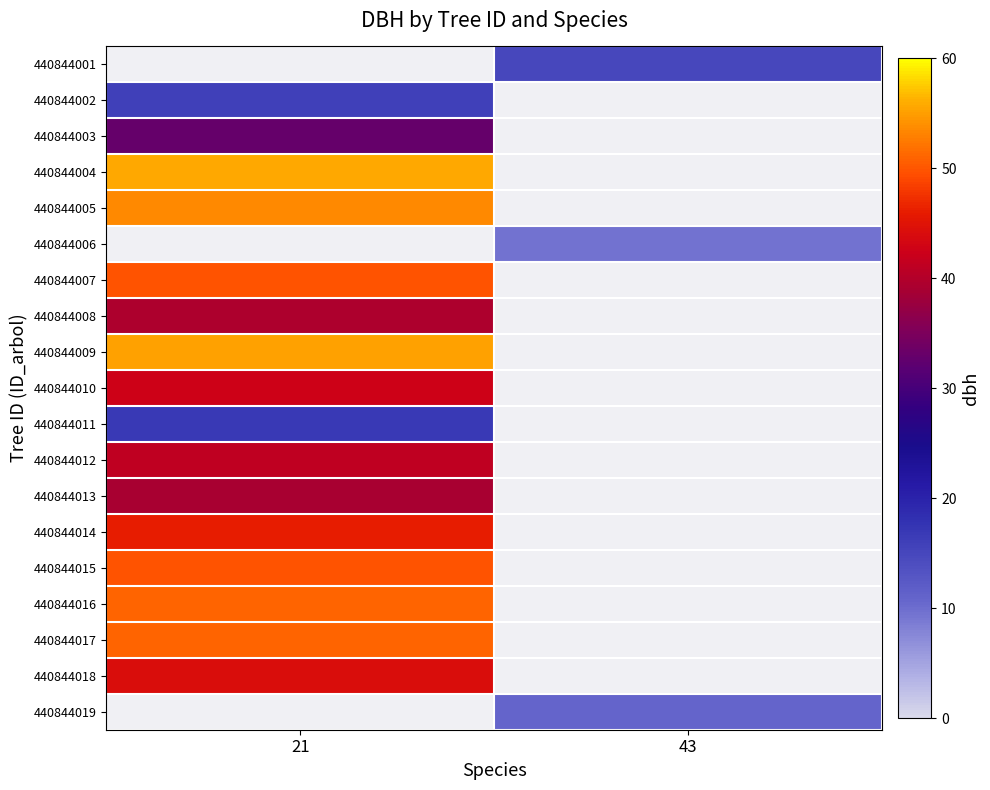

The value of 440844007 at 21 is 49.9. True or false?

True